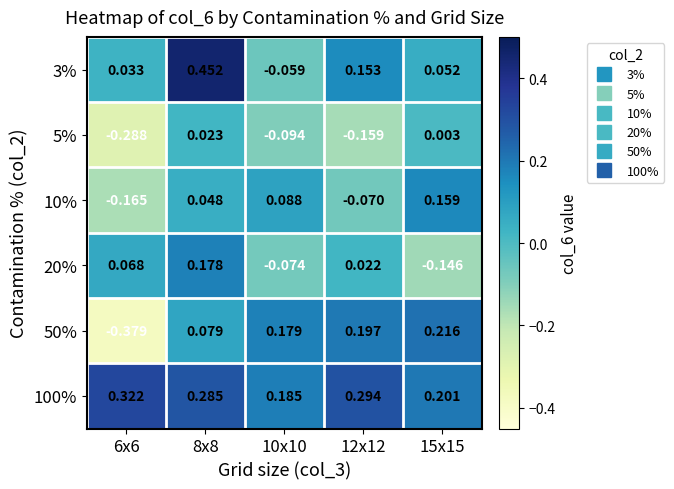

Is the value of 10% at 6x6 greater than the value of 3% at 10x10?

No